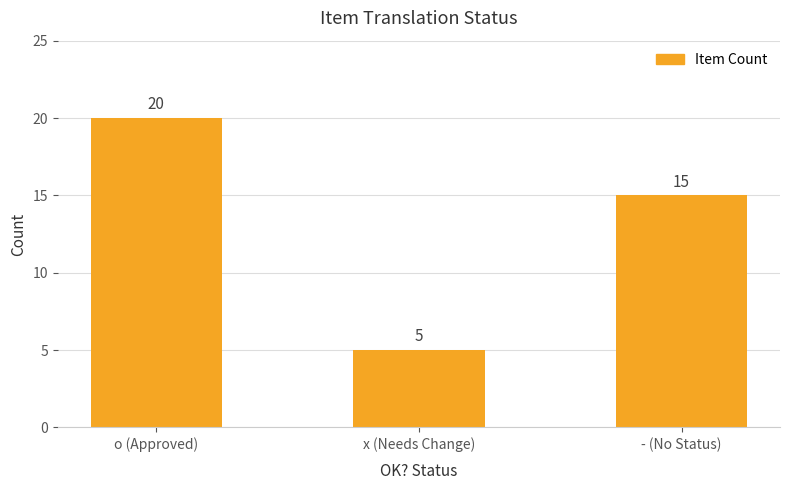

What is the change in value from x (Needs Change) to - (No Status)?

+10